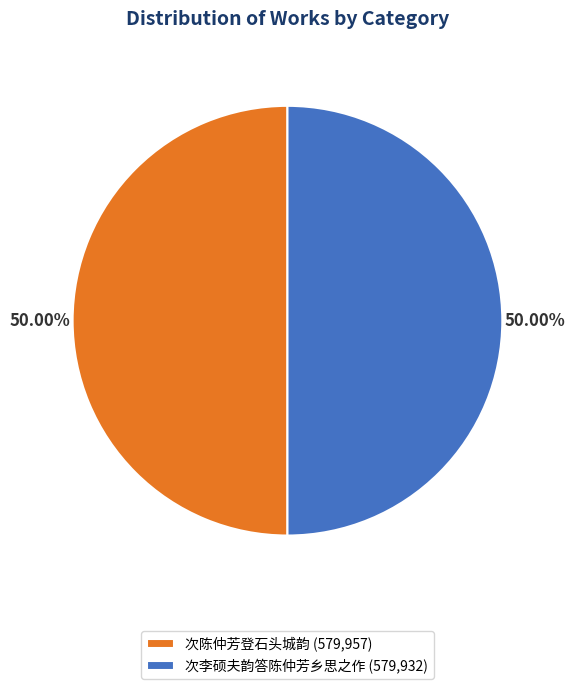

What is the ratio of the value at 次陈仲芳登石头城韵 (579,957) to the value at 次李硕夫韵答陈仲芳乡思之作 (579,932)?

1.0